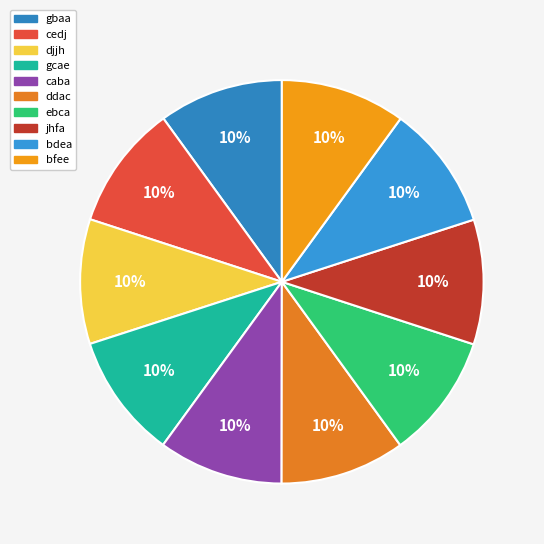

Combined, do gcae and jhfa account for over 50%?

No